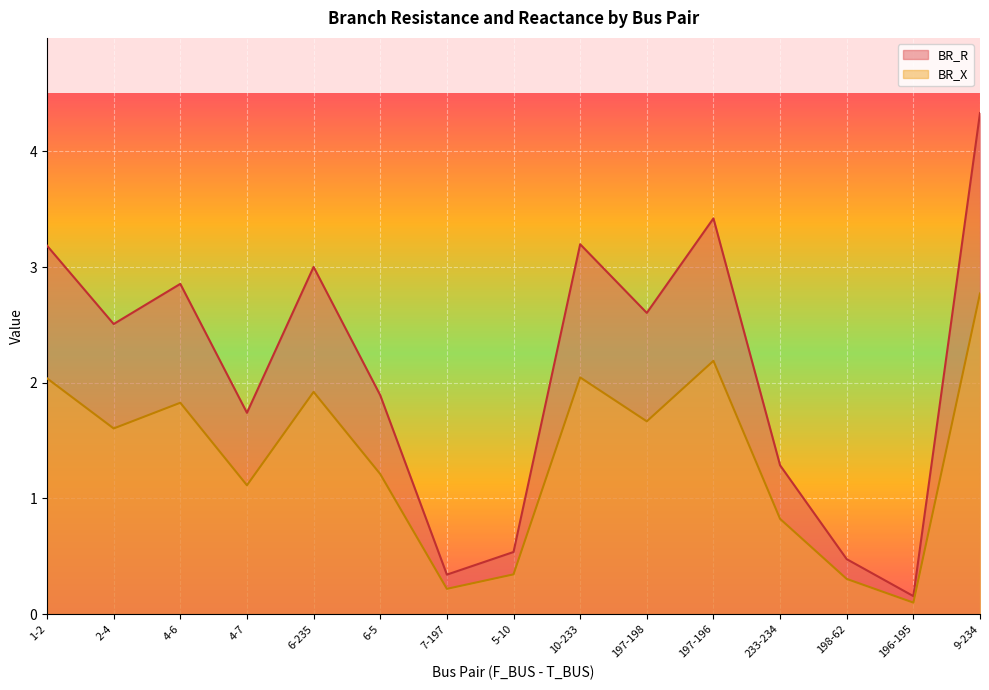

What is the difference between the highest and lowest values at 233-234?

0.5